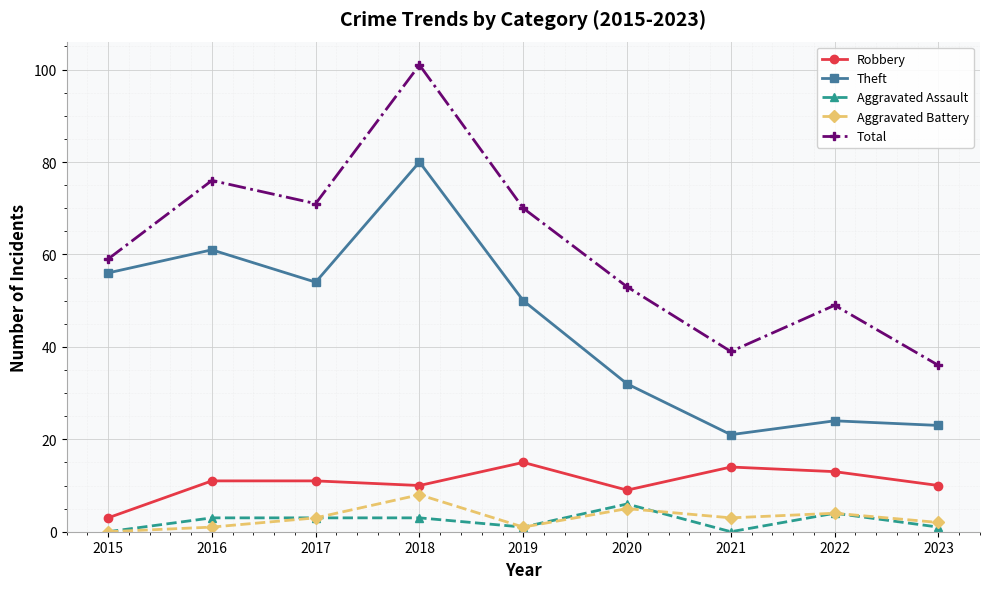

Reading left to right, extract all data points from this chart.

Robbery: 2015=3	2016=11	2017=11	2018=10	2019=15	2020=9	2021=14	2022=13	2023=10
Theft: 2015=56	2016=61	2017=54	2018=80	2019=50	2020=32	2021=21	2022=24	2023=23
Aggravated Assault: 2015=0	2016=3	2017=3	2018=3	2019=1	2020=6	2021=0	2022=4	2023=1
Aggravated Battery: 2015=0	2016=1	2017=3	2018=8	2019=1	2020=5	2021=3	2022=4	2023=2
Total: 2015=59	2016=76	2017=71	2018=101	2019=70	2020=53	2021=39	2022=49	2023=36